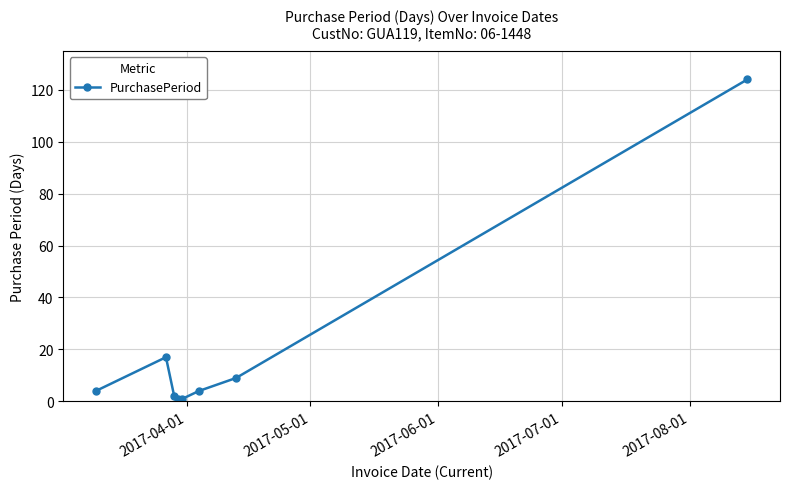

True or false: there are more than 0 points higher than both neighbors.

True